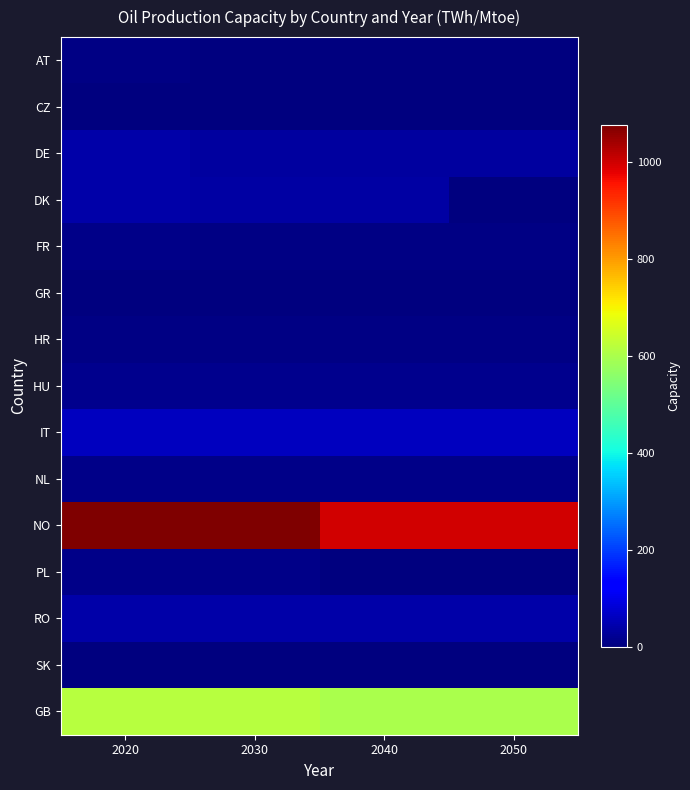

At which category is the sum across all series the highest?

2020